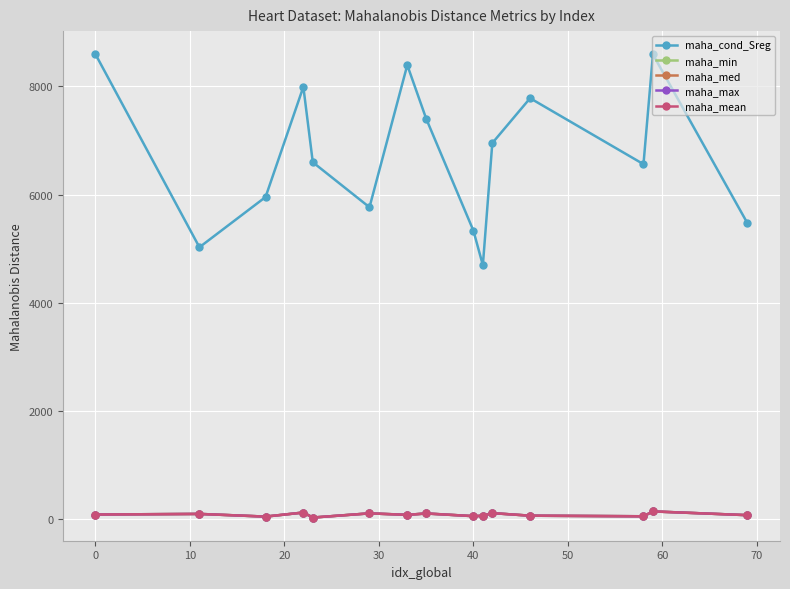

Which series has the widest spread of values?

maha_cond_Sreg